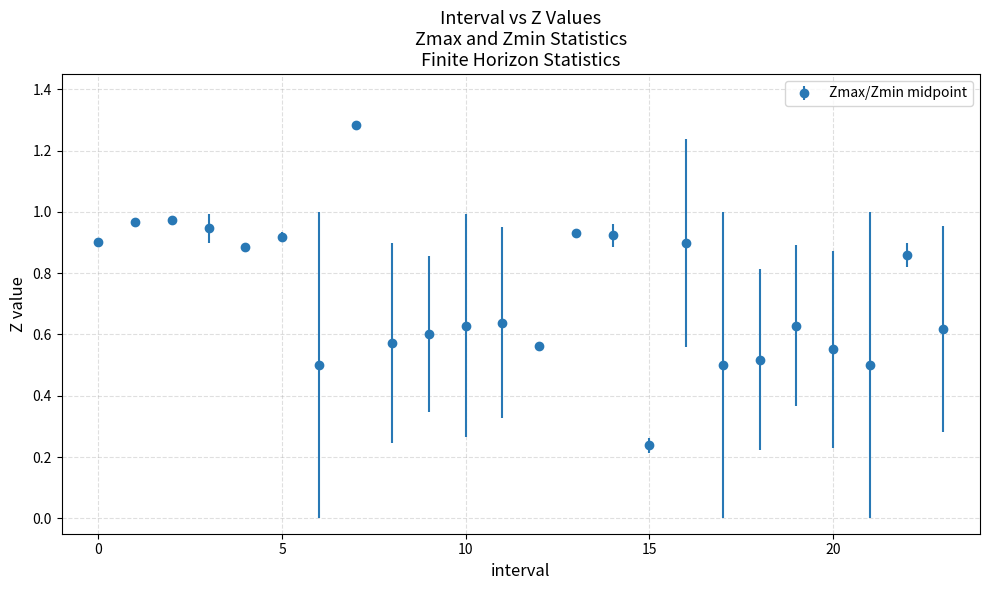

What is the average value?

0.7